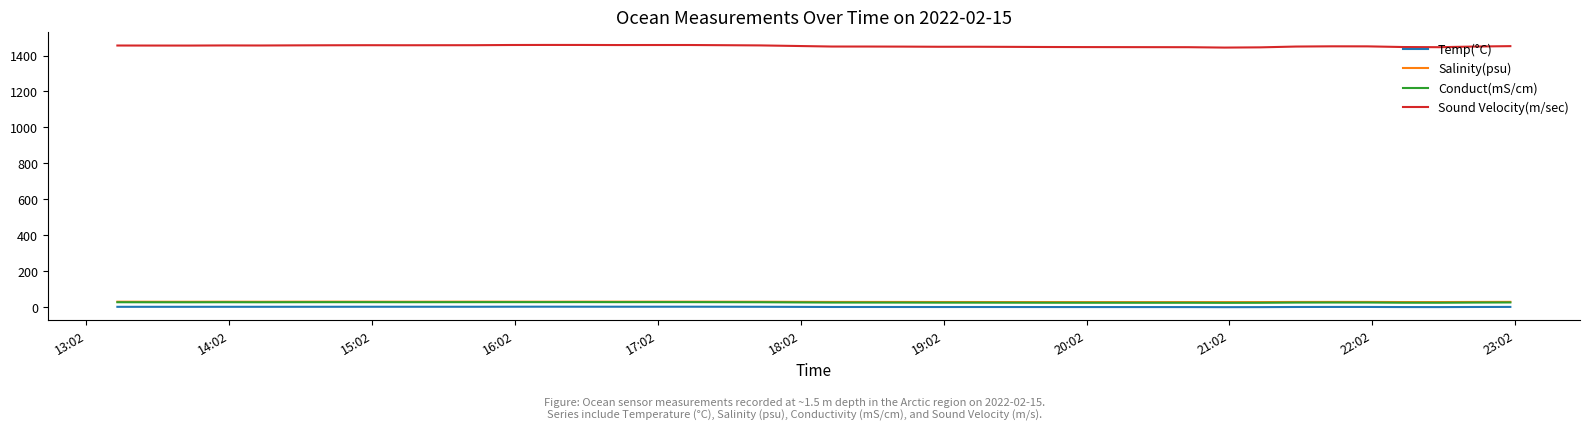

Which series has the widest spread of values?

Sound Velocity(m/sec)